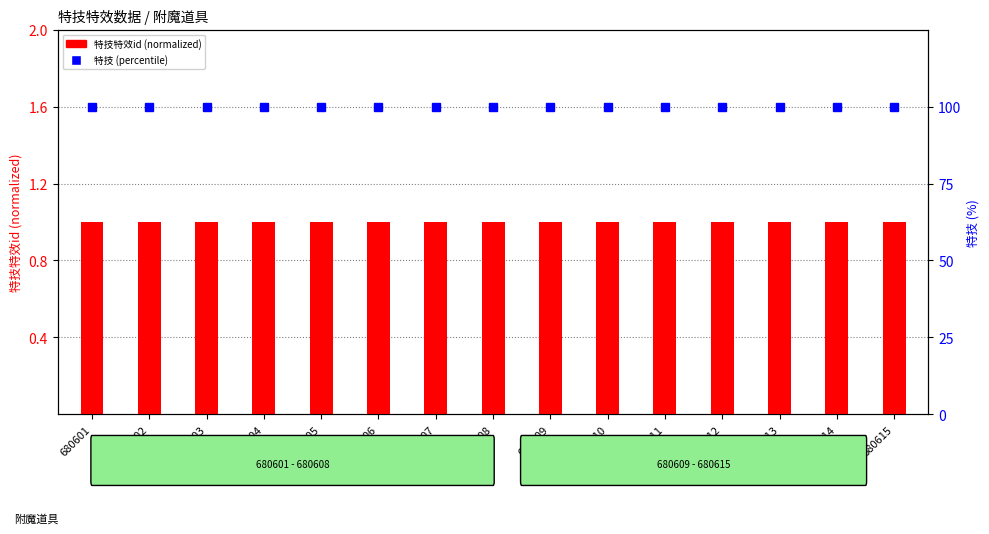

How many data points does each series have?

15